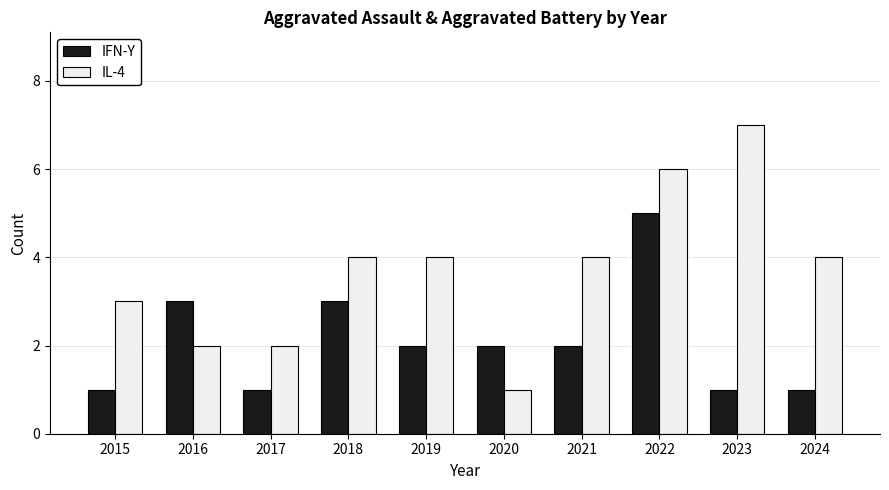

Reading left to right, transcribe all the data shown in this chart.

IFN-Y: 2015=1	2016=3	2017=1	2018=3	2019=2	2020=2	2021=2	2022=5	2023=1	2024=1
IL-4: 2015=3	2016=2	2017=2	2018=4	2019=4	2020=1	2021=4	2022=6	2023=7	2024=4